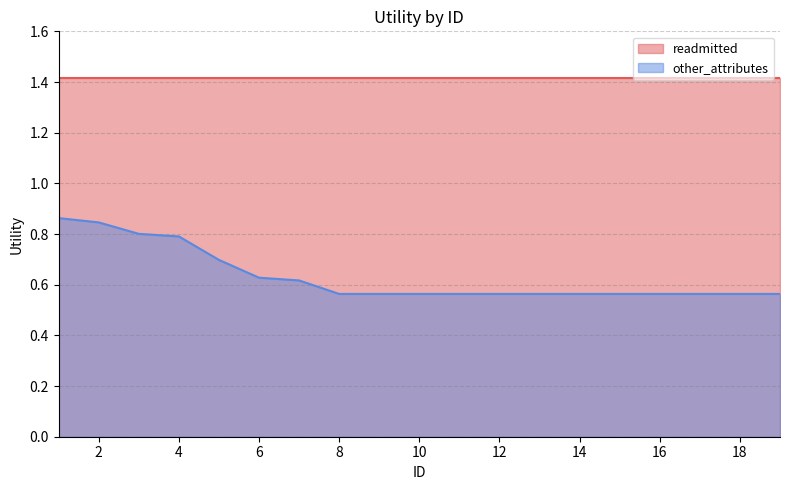

Count the number of data series in this chart.

2